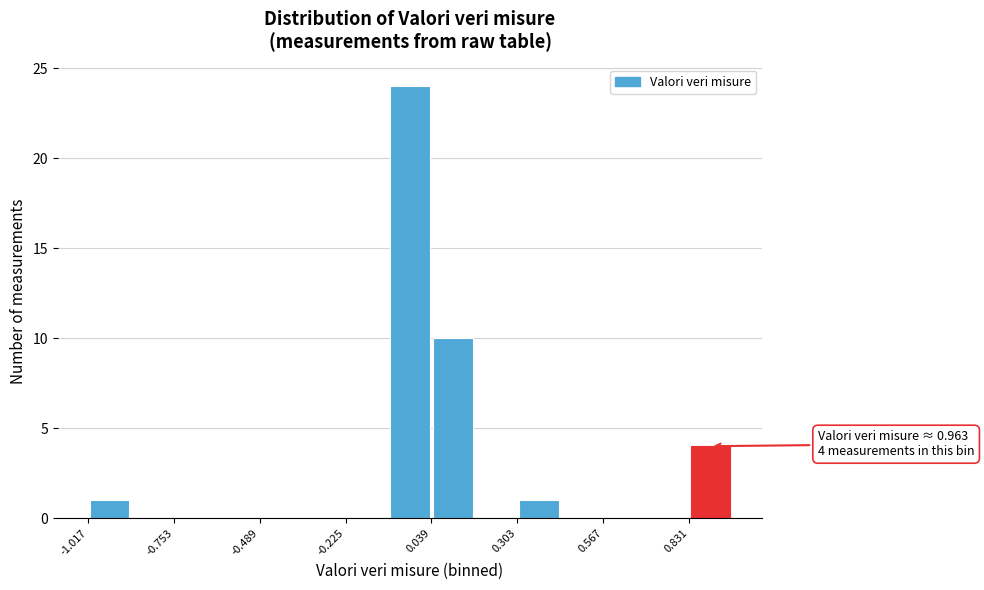

Read against the x-axis, roughly where is the centre of the tallest bar?

-0.05